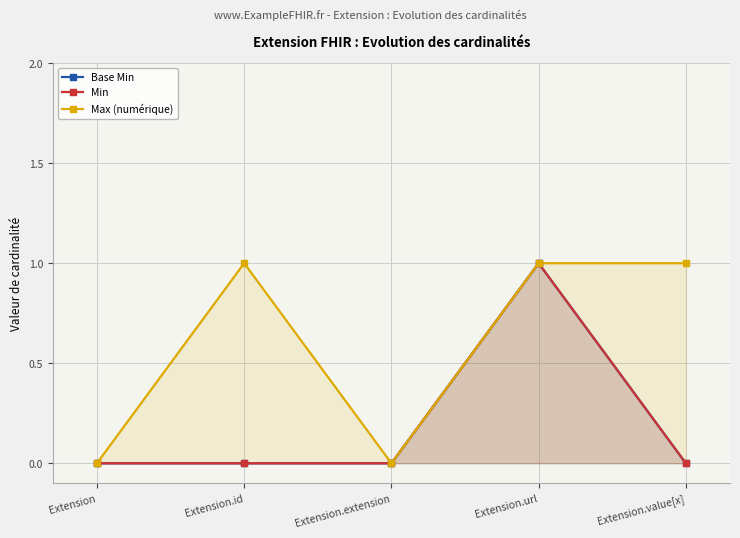

Where is Base Min nearest to the value 0?

Extension